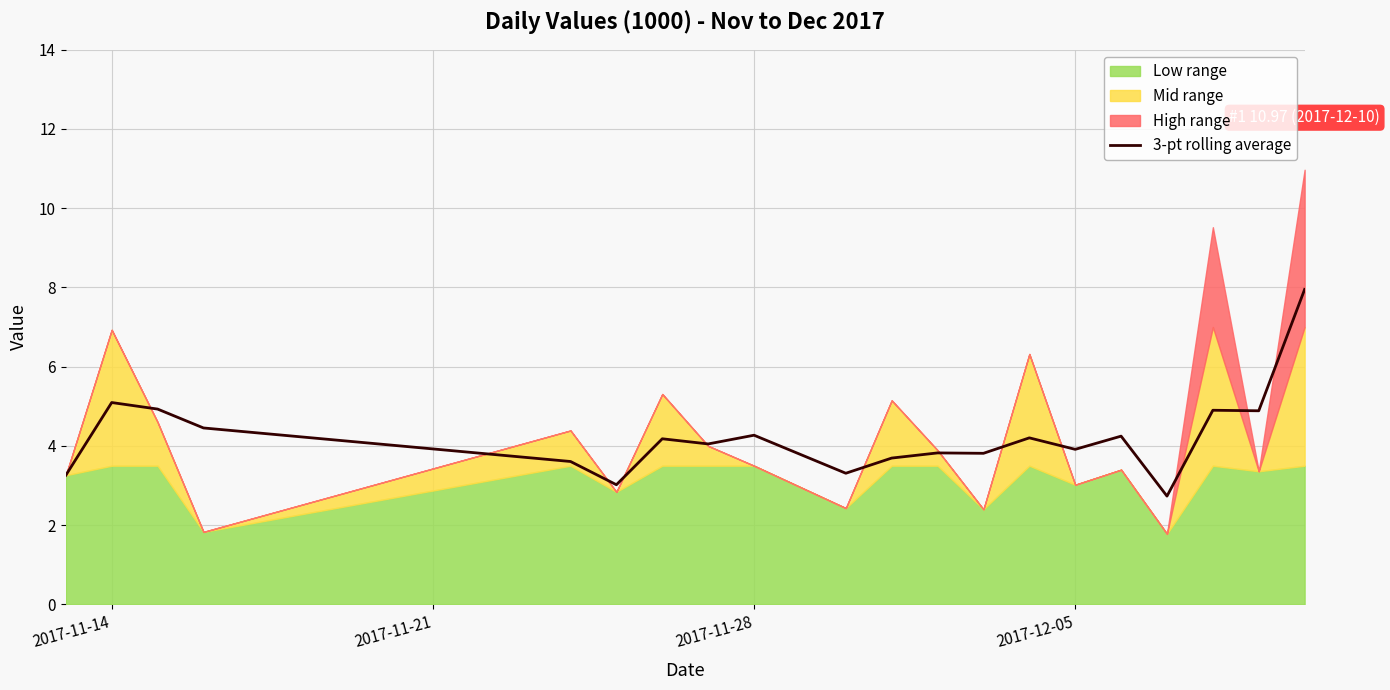

What is the maximum value for 3-pt rolling average?

8.0